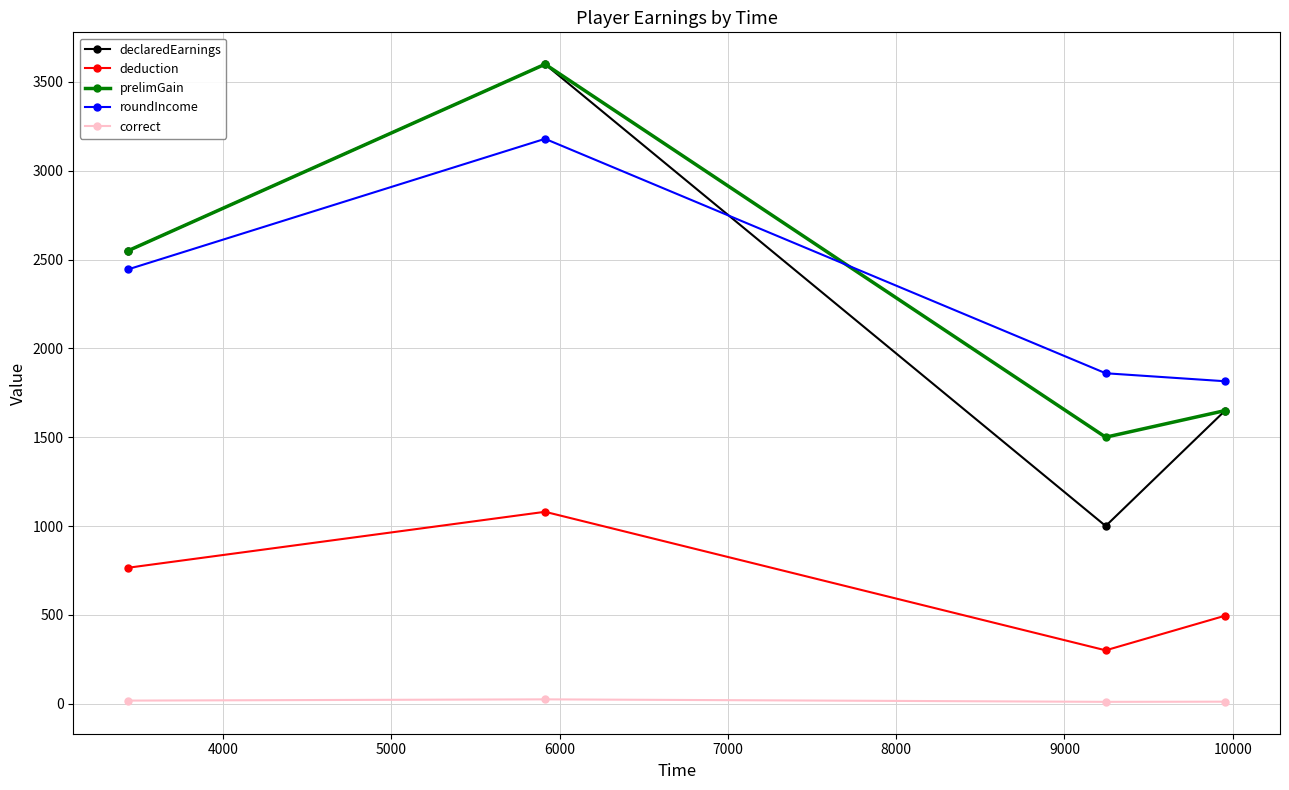

What is the maximum value shown in the chart?

3600